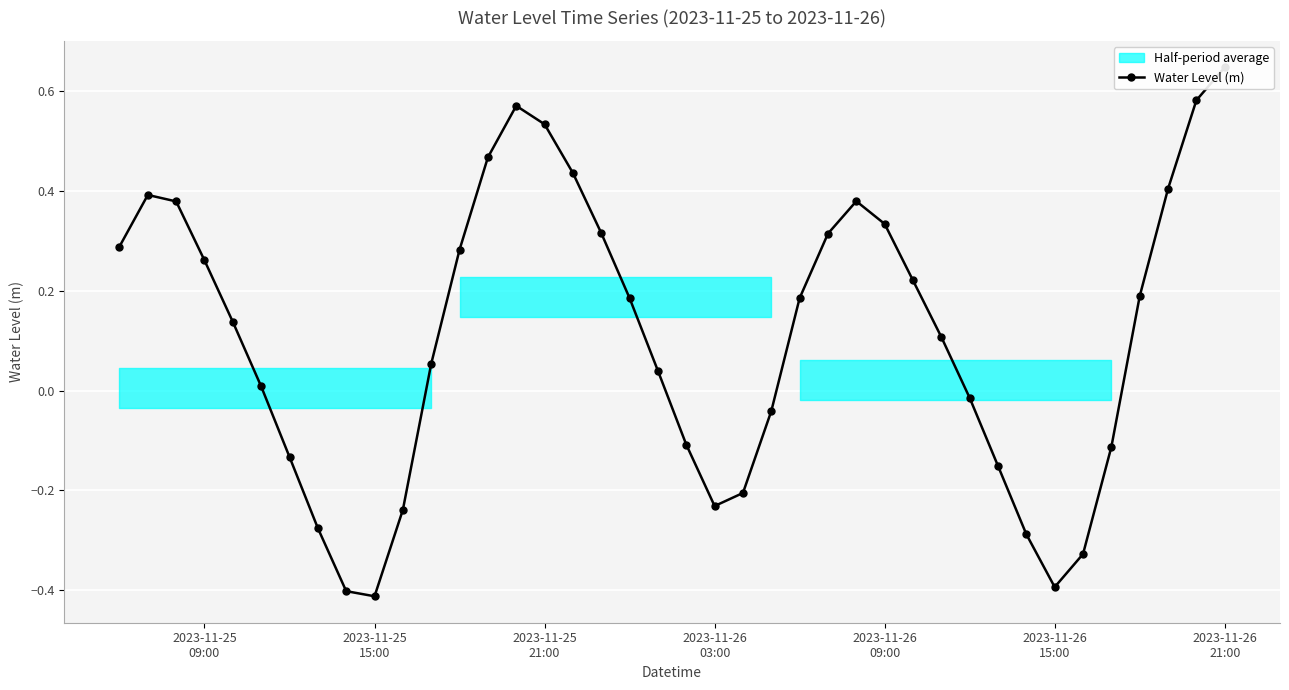

How many values are below zero?

15